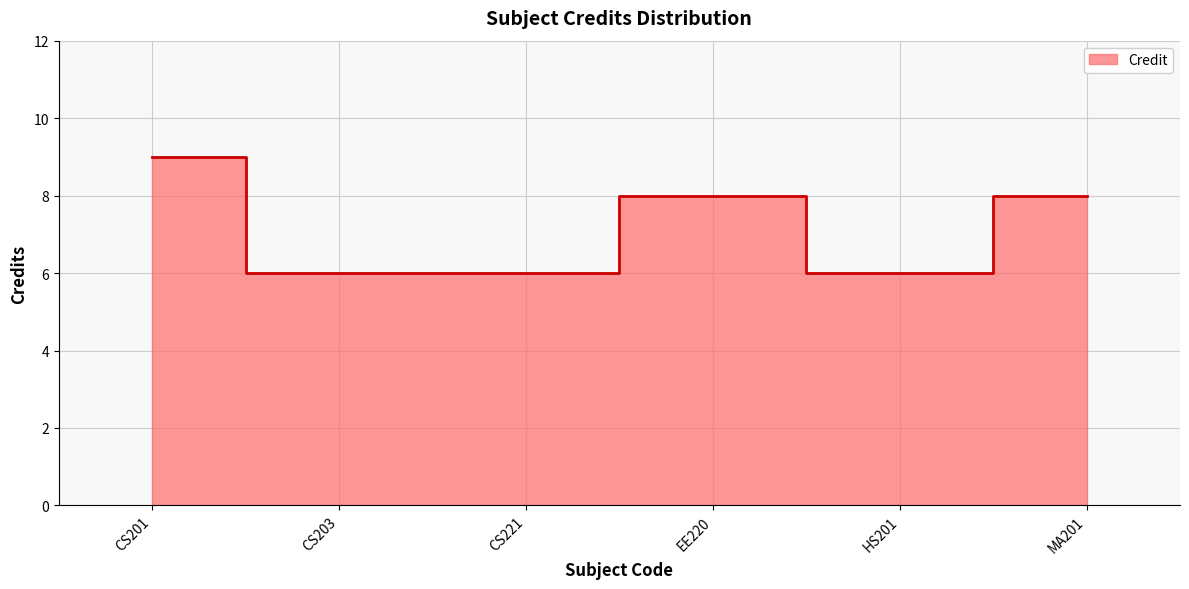

Which label corresponds to the smallest value in the chart?

CS203